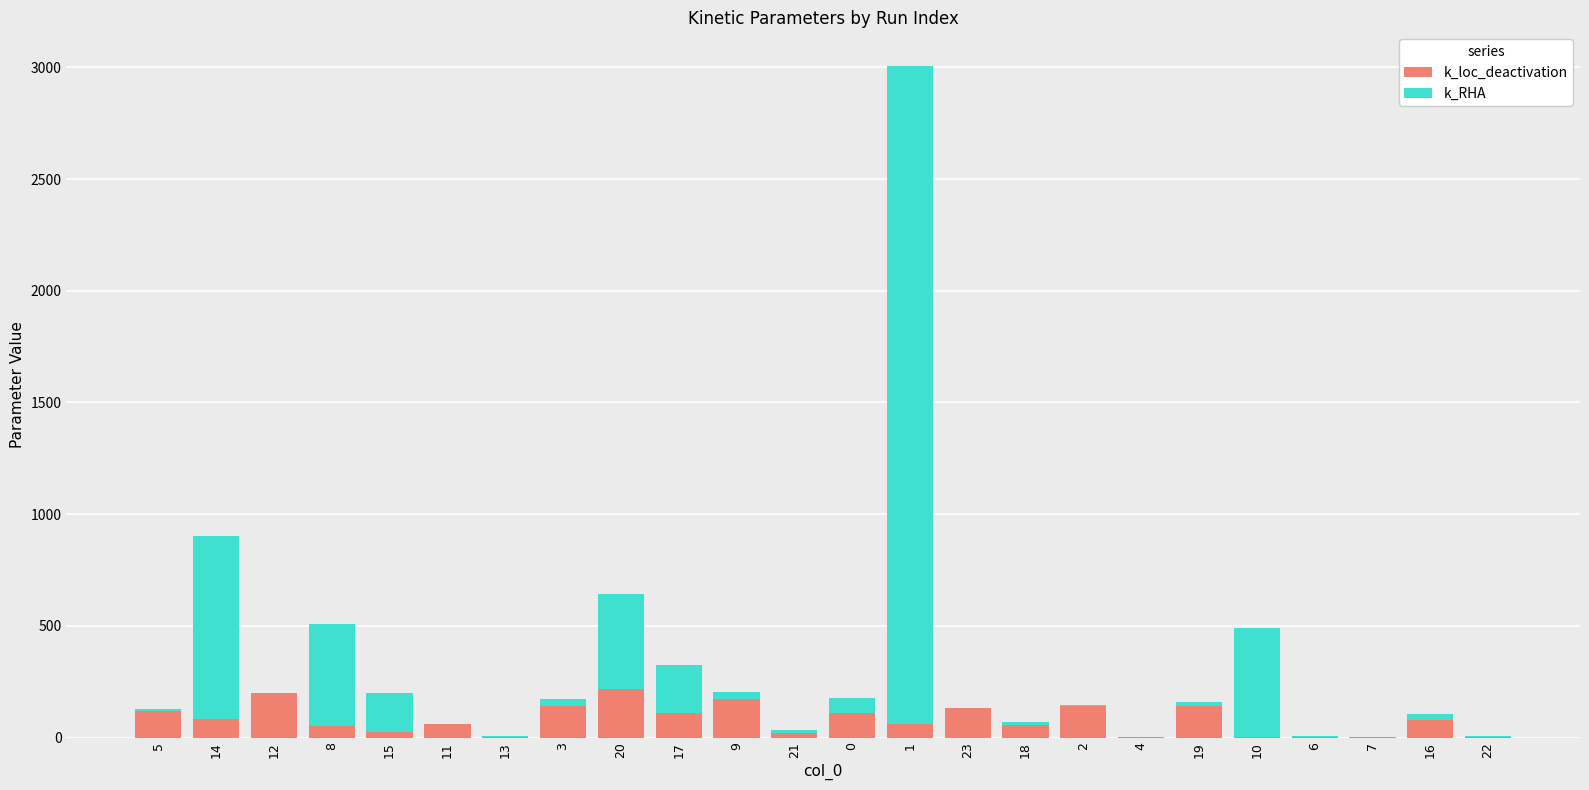

What is the maximum value for k_loc_deactivation?

218.7